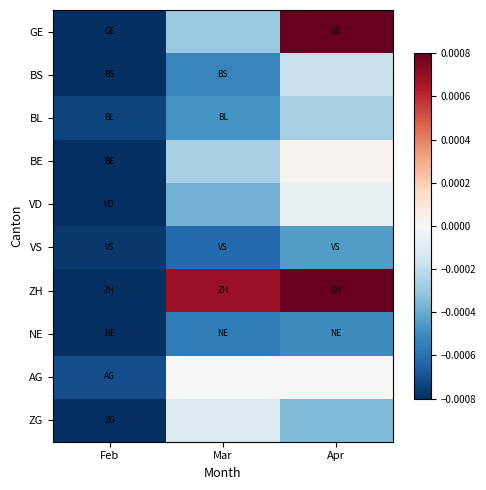

List the series in order of their peak value, lowest first.

NE, VS, BL, BS, ZG, VD, AG, BE, GE, ZH